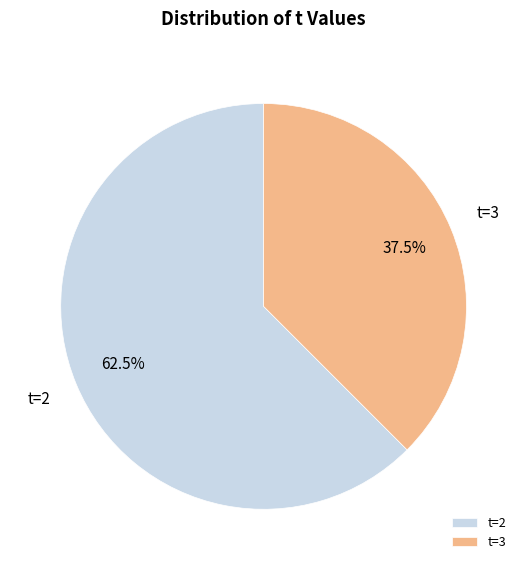

How many slices are in this pie chart?

2